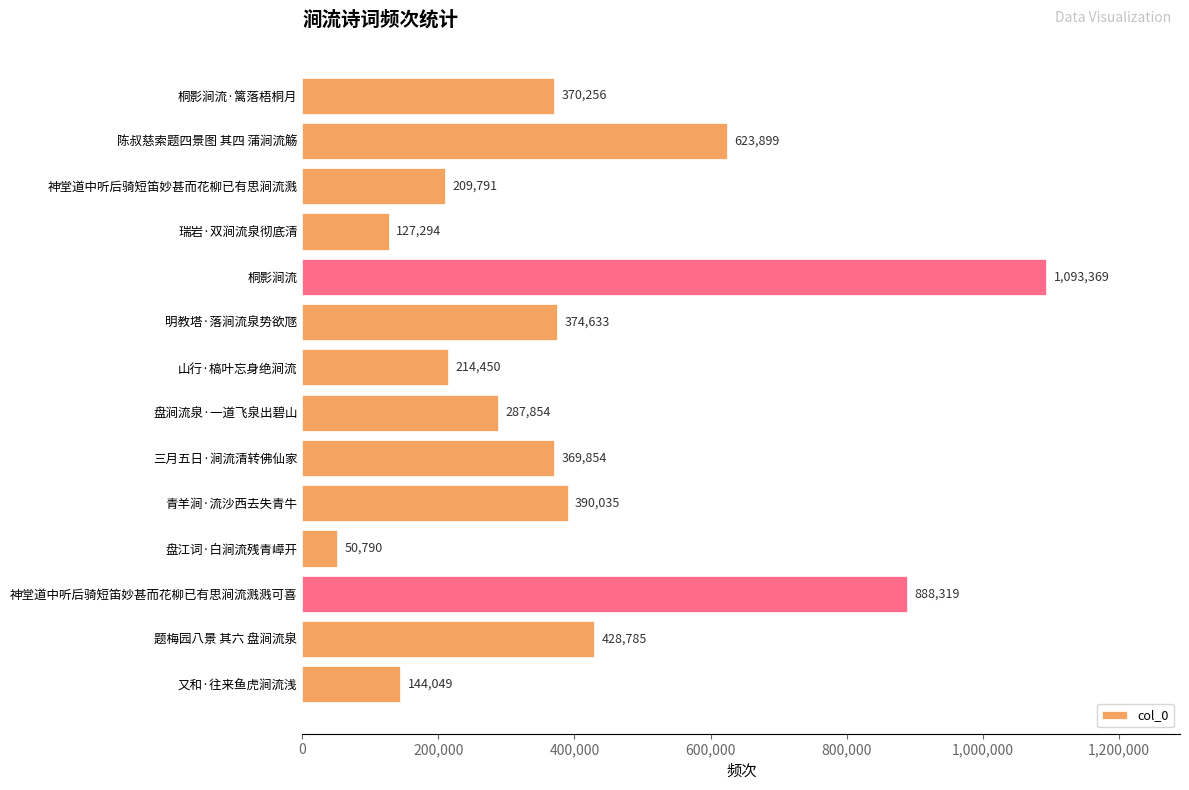

At which category does the chart reach its minimum across all series?

盘江词·白涧流残青嶂开